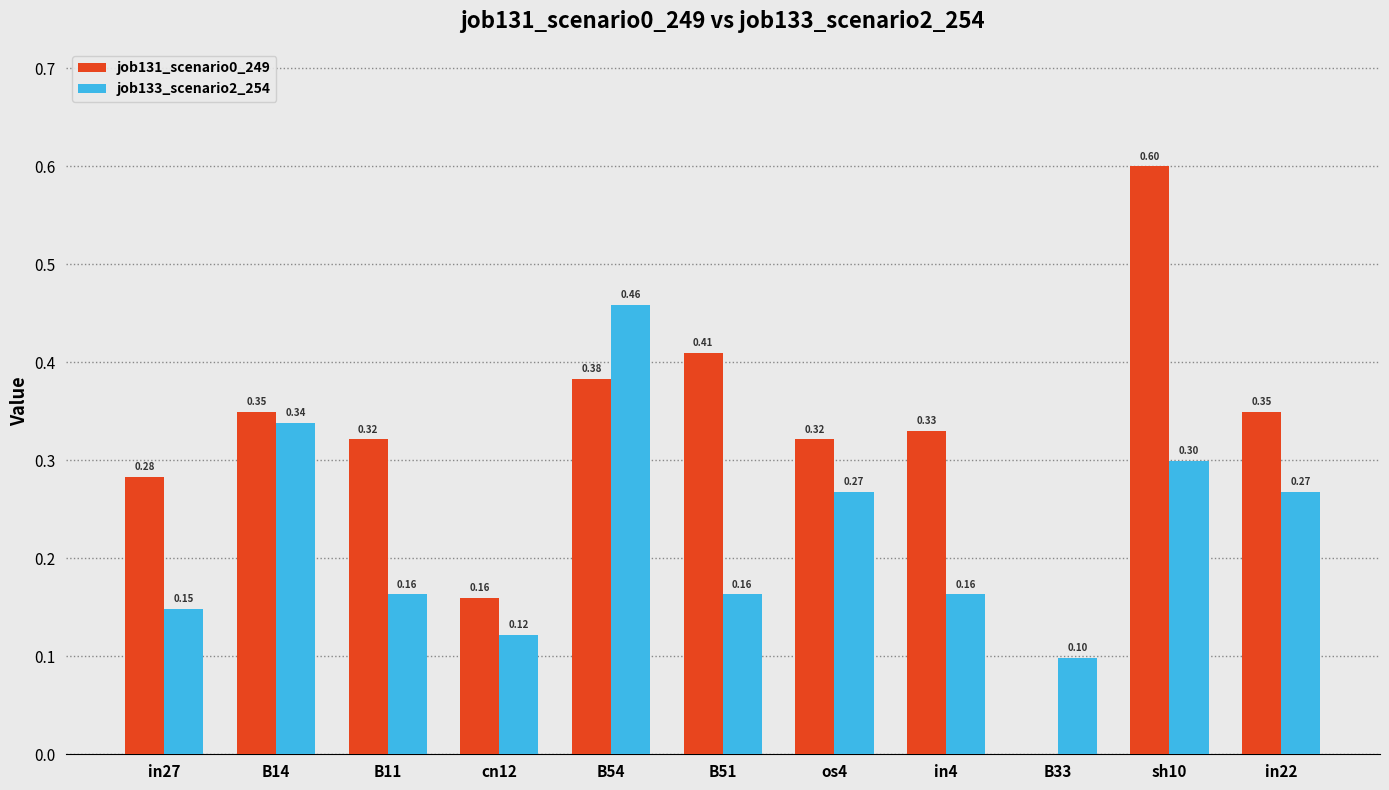

How many job131_scenario0_249 values are between 0 and 1?

11